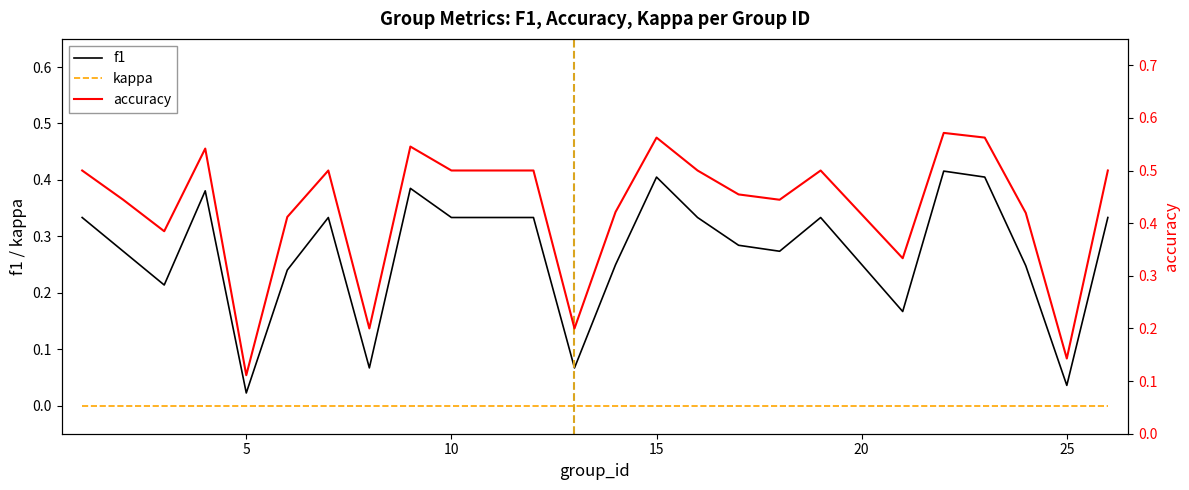

What is the difference between the second highest and minimum values in the f1 series?

0.4